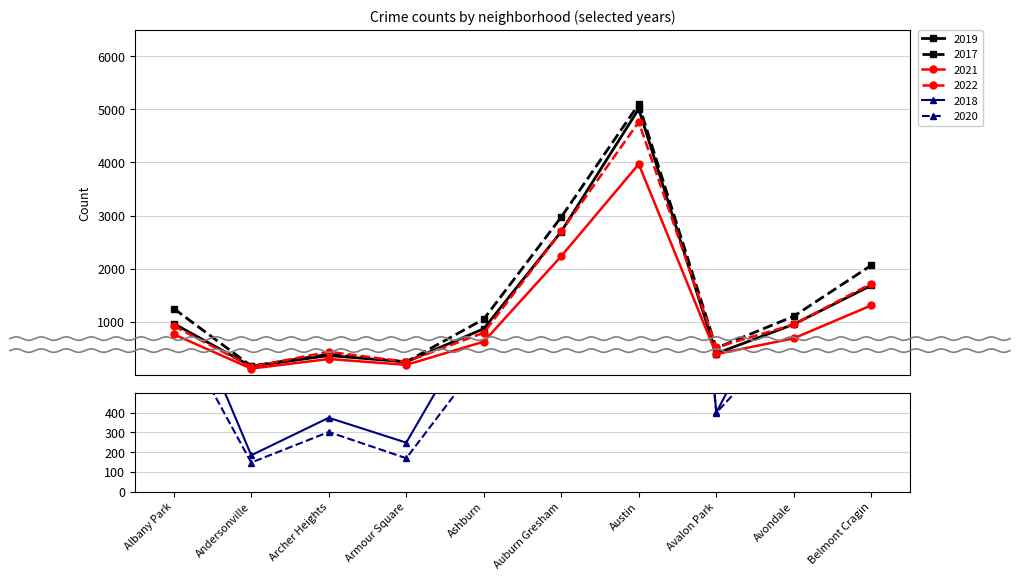

Which category has the lowest value in the 2022 series?

Andersonville